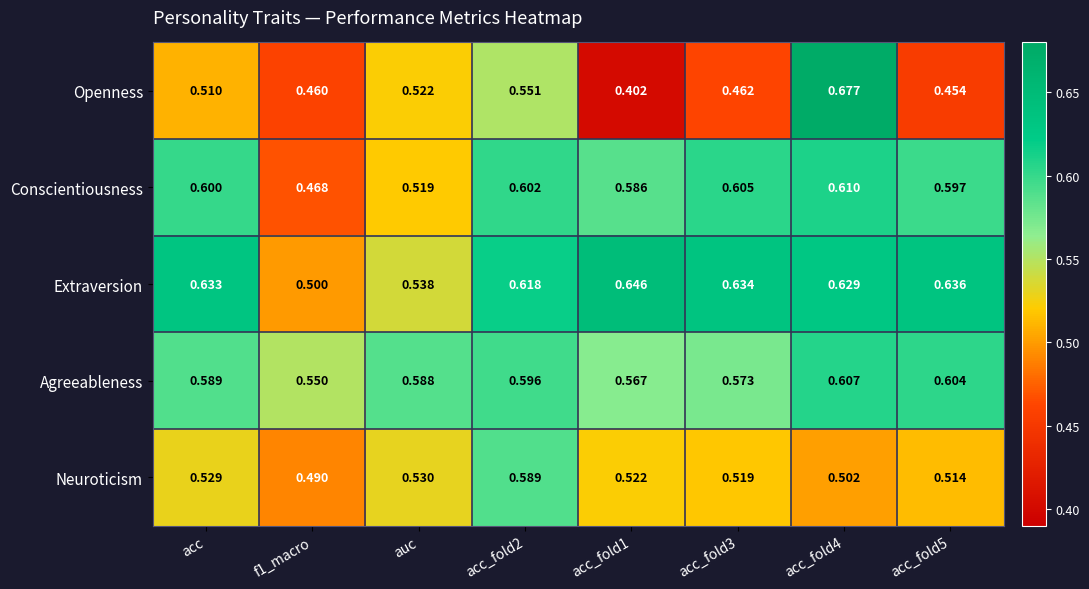

Rank the series at auc from lowest to highest value.

Conscientiousness, Openness, Neuroticism, Extraversion, Agreeableness